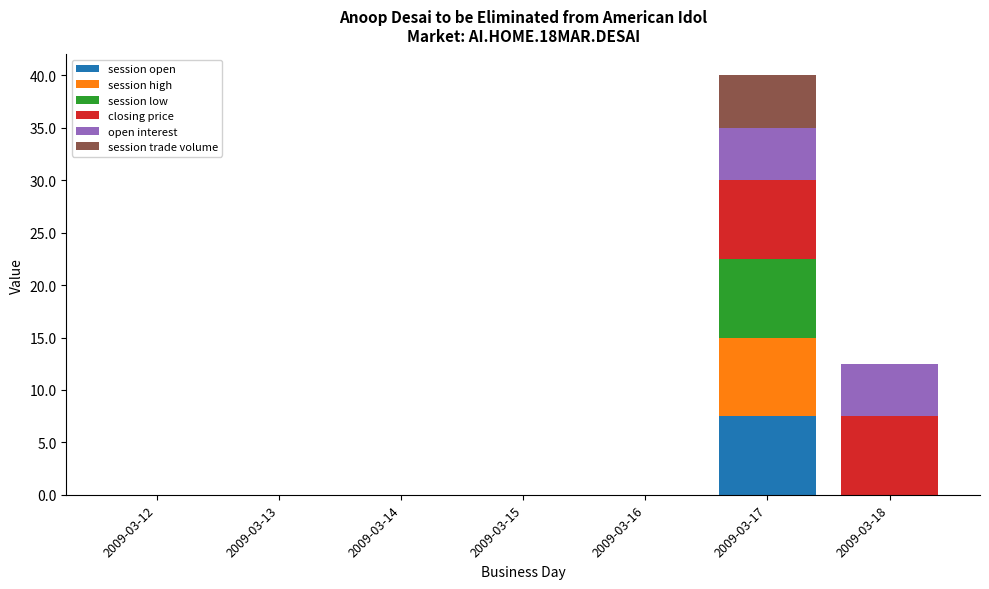

What is the highest value of the session open series?

7.5